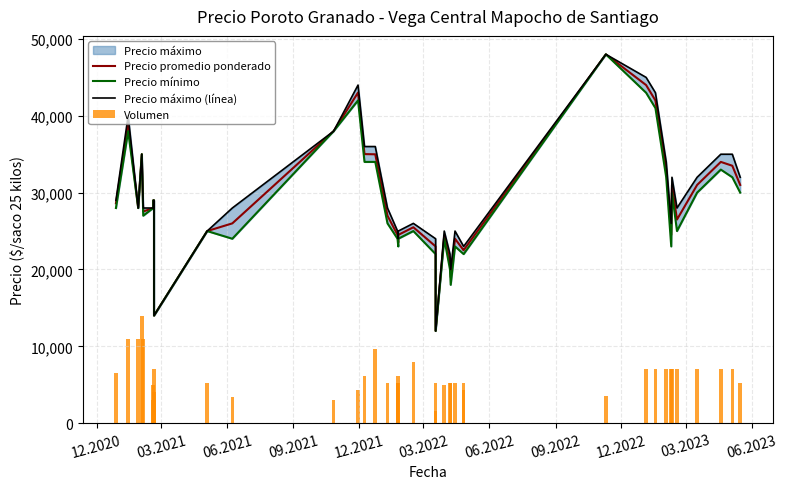

Between 03.2021 and 12.2022, which series saw the biggest shift?

Precio máximo (línea)